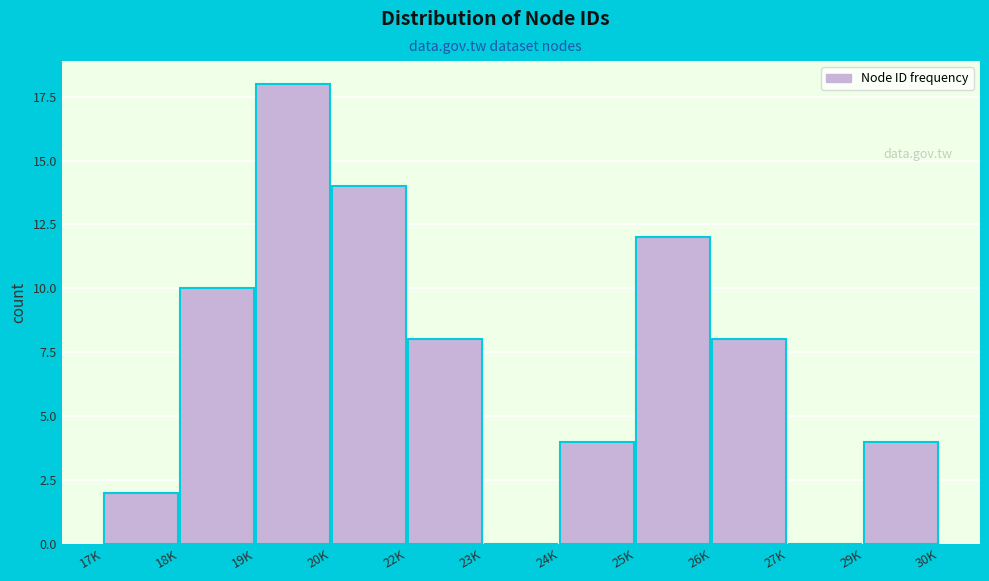

Reading right to left, list all the values displayed in this chart.

29K=4	27K=0	26K=8	25K=12	24K=4	23K=0	22K=8	20K=14	19K=18	18K=10	17K=2